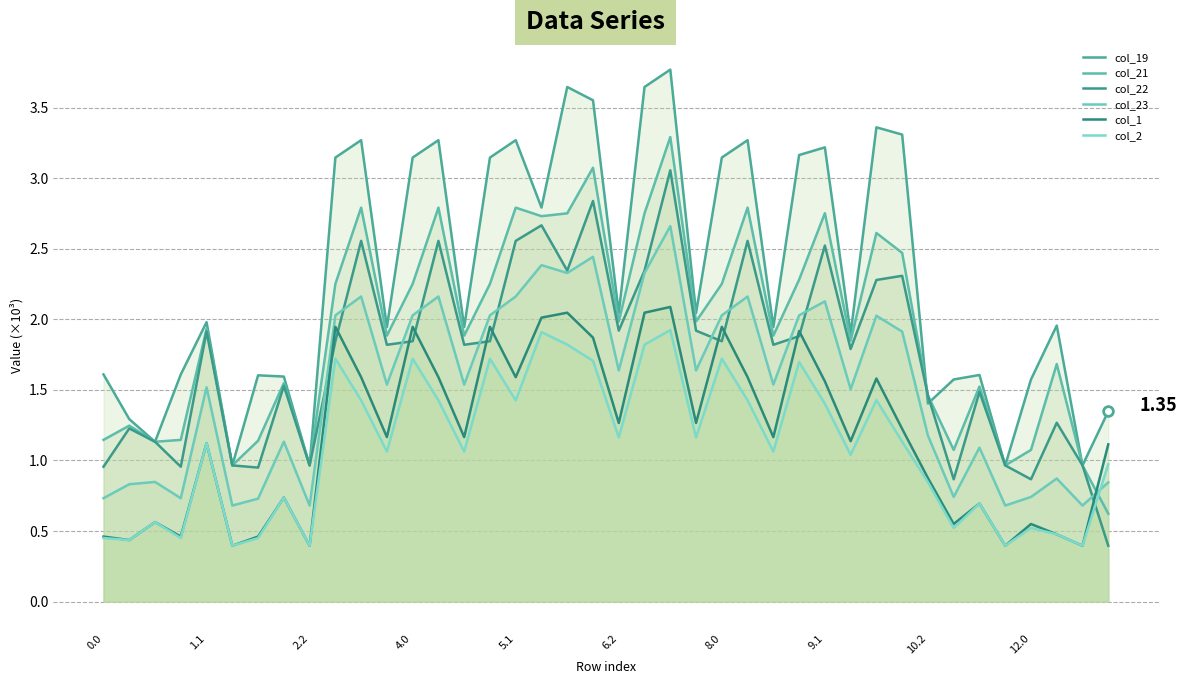

True or false: col_22 and col_21 intersect in this chart.

False